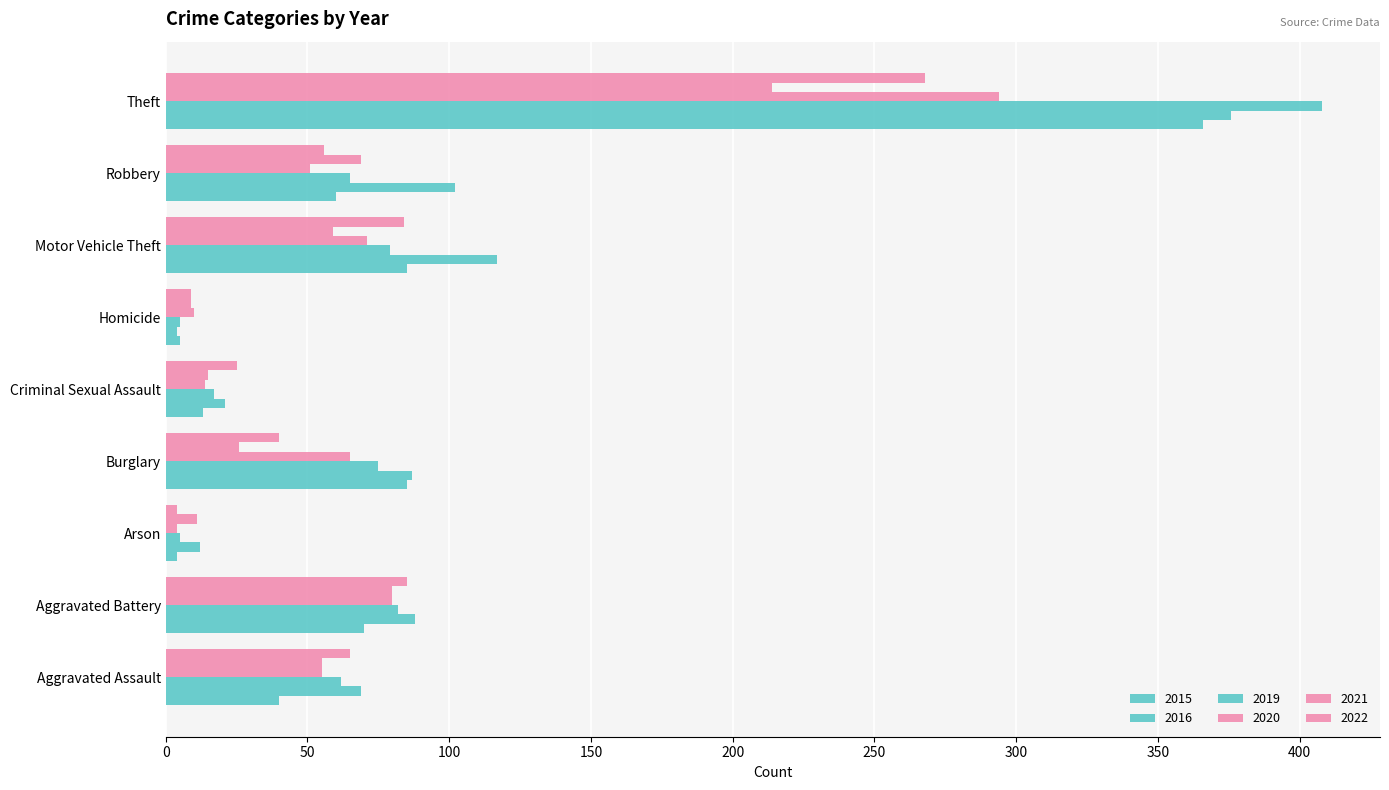

How many data points in 2022 are less than 56?

4